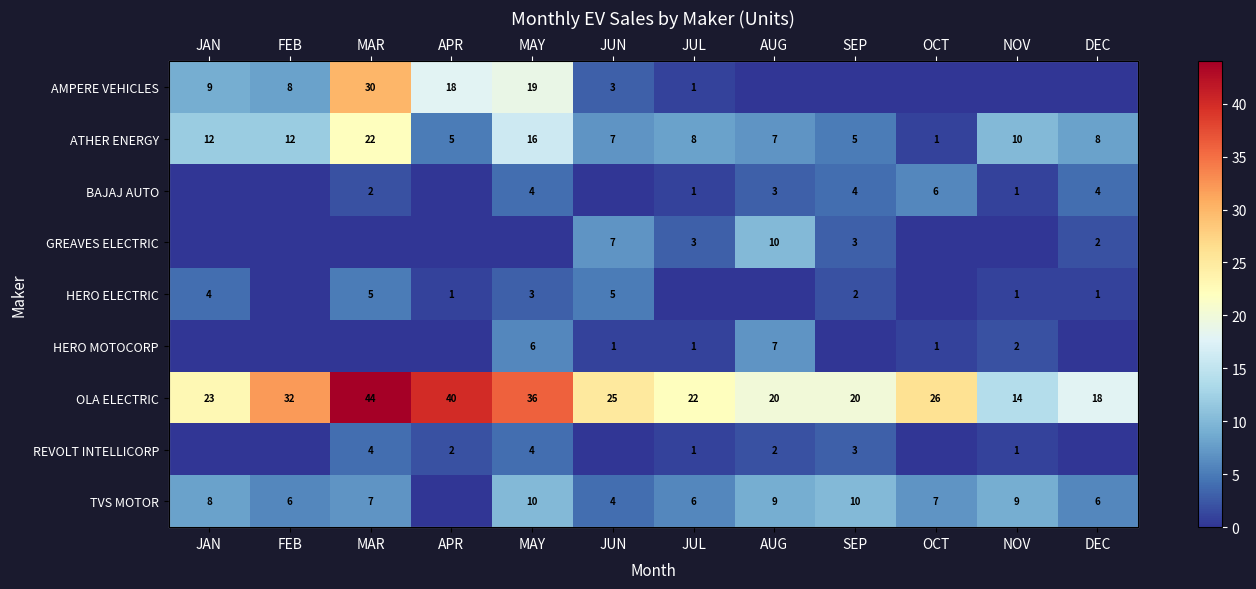

What is the average value of the GREAVES ELECTRIC series?

2